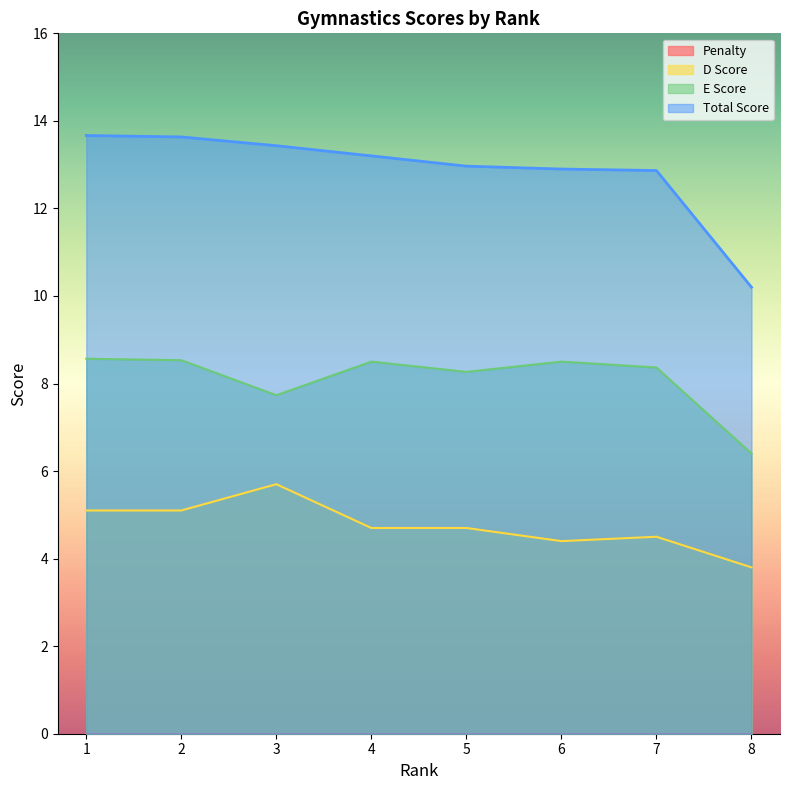

What is the highest value of the Total Score series?

13.7